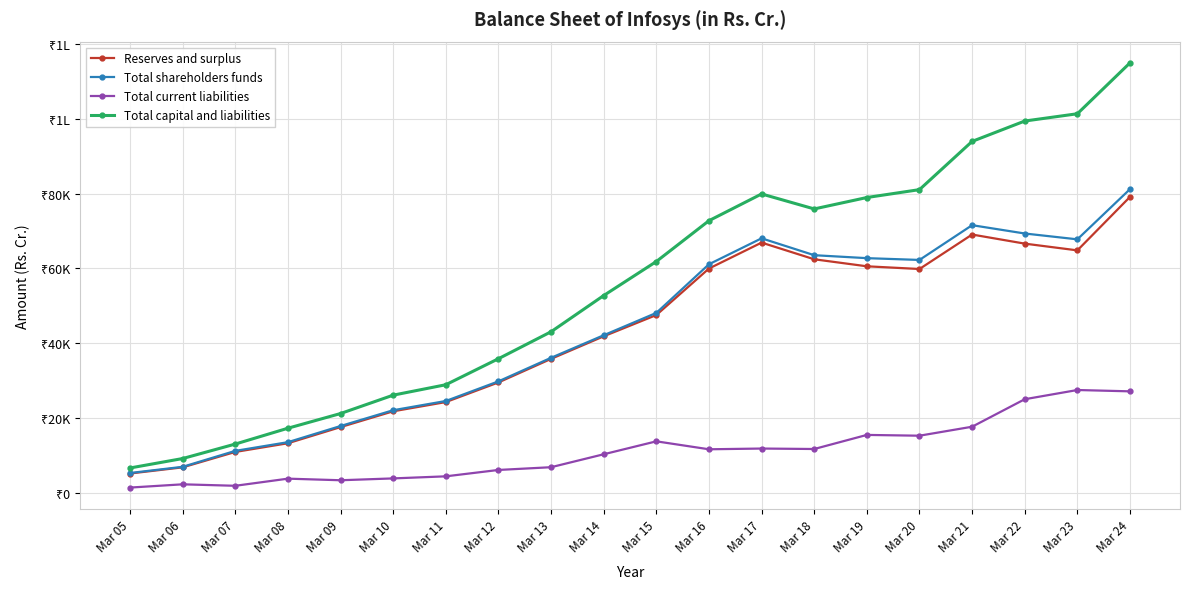

What are all the series names shown in the legend?

Reserves and surplus, Total shareholders funds, Total current liabilities, Total capital and liabilities